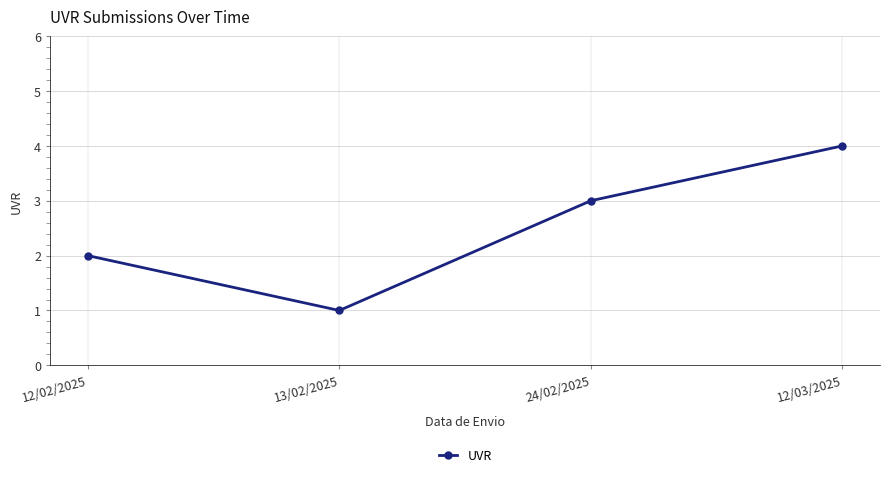

Rank the categories by value from highest to lowest.

12/03/2025, 24/02/2025, 12/02/2025, 13/02/2025